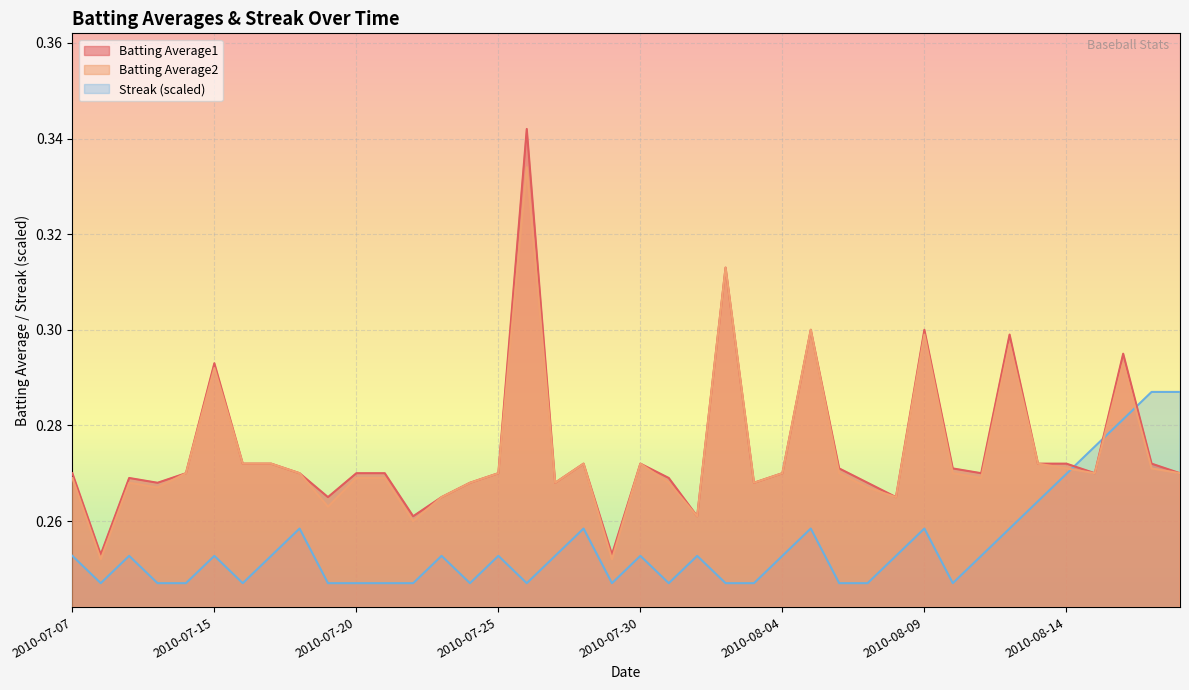

Which category has the lowest value across all series?

2010-07-08